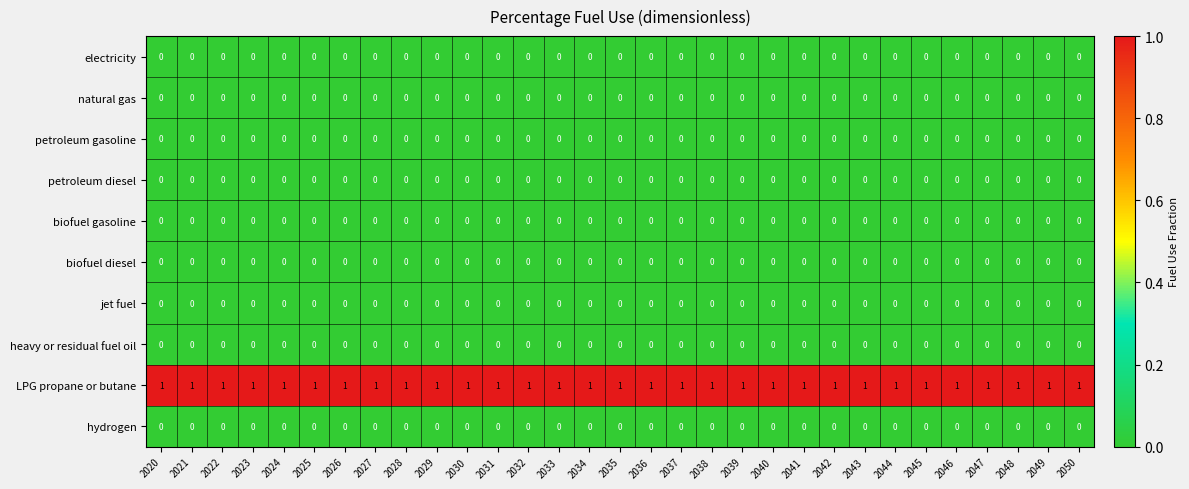

What is the greatest value displayed?

1